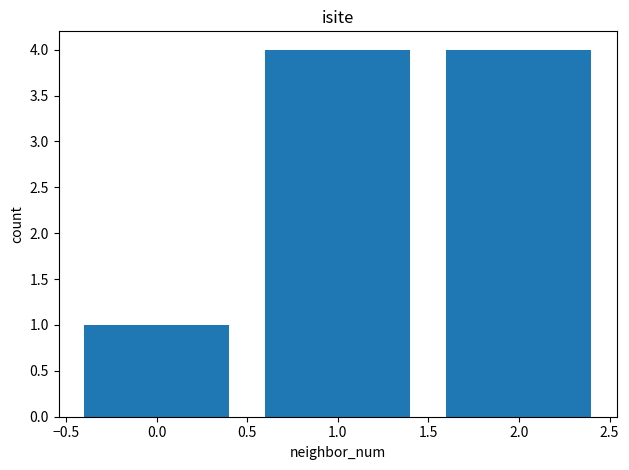

Reading right to left, transcribe all the data shown in this chart.

4	4	1